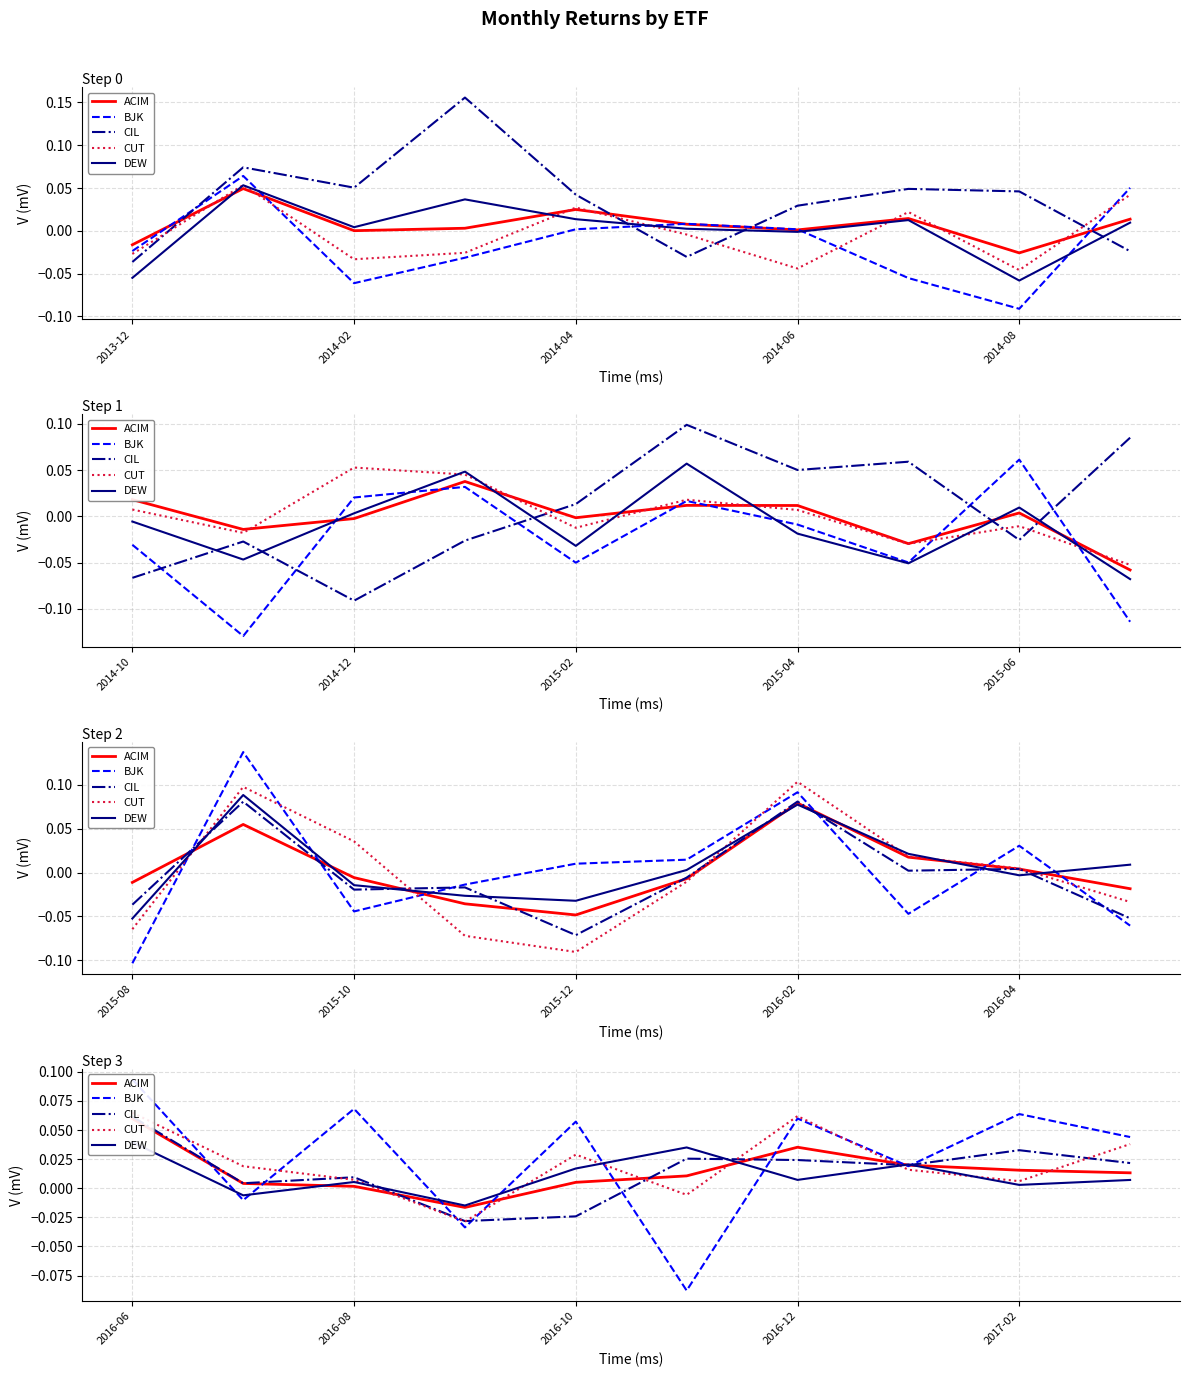

Is it true that CUT equals 0.1 at 9?

False